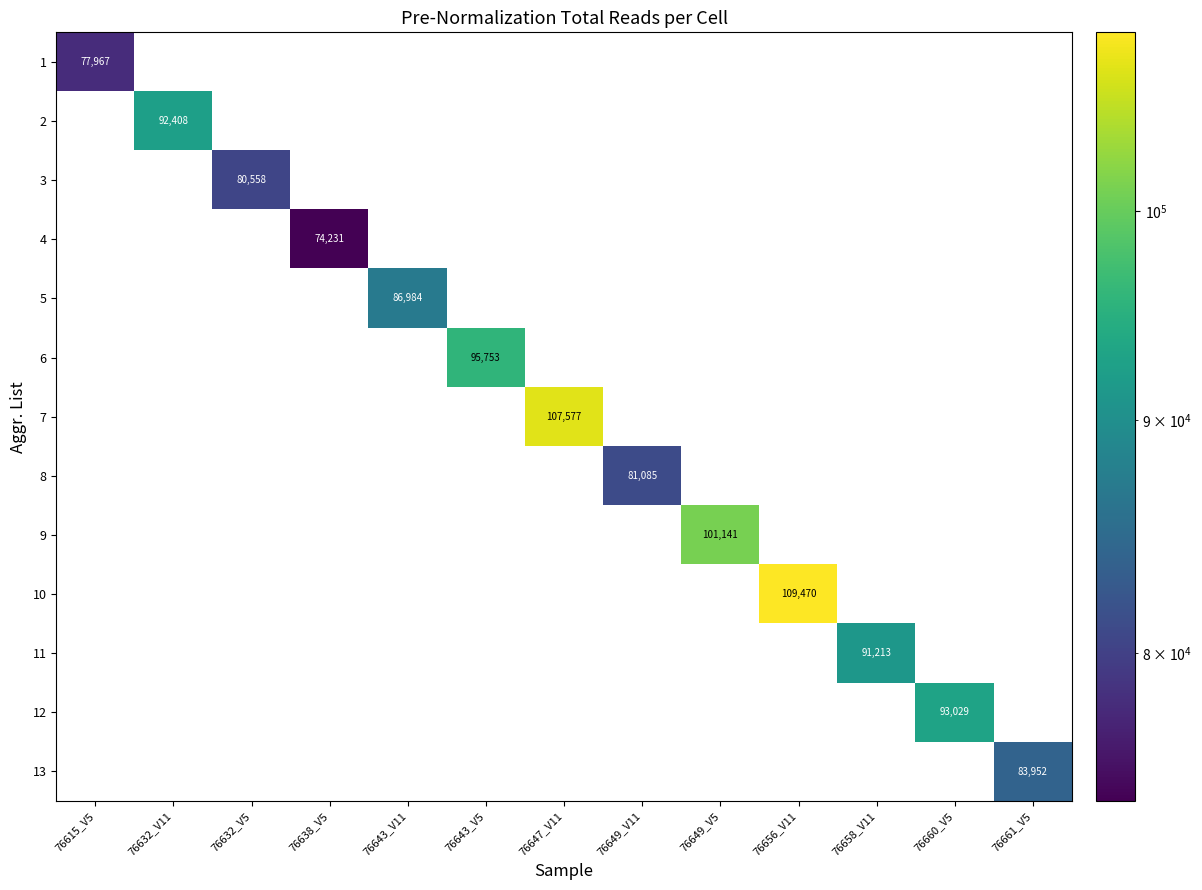

Is it true that 9 equals 101141 at 76649_V5?

True